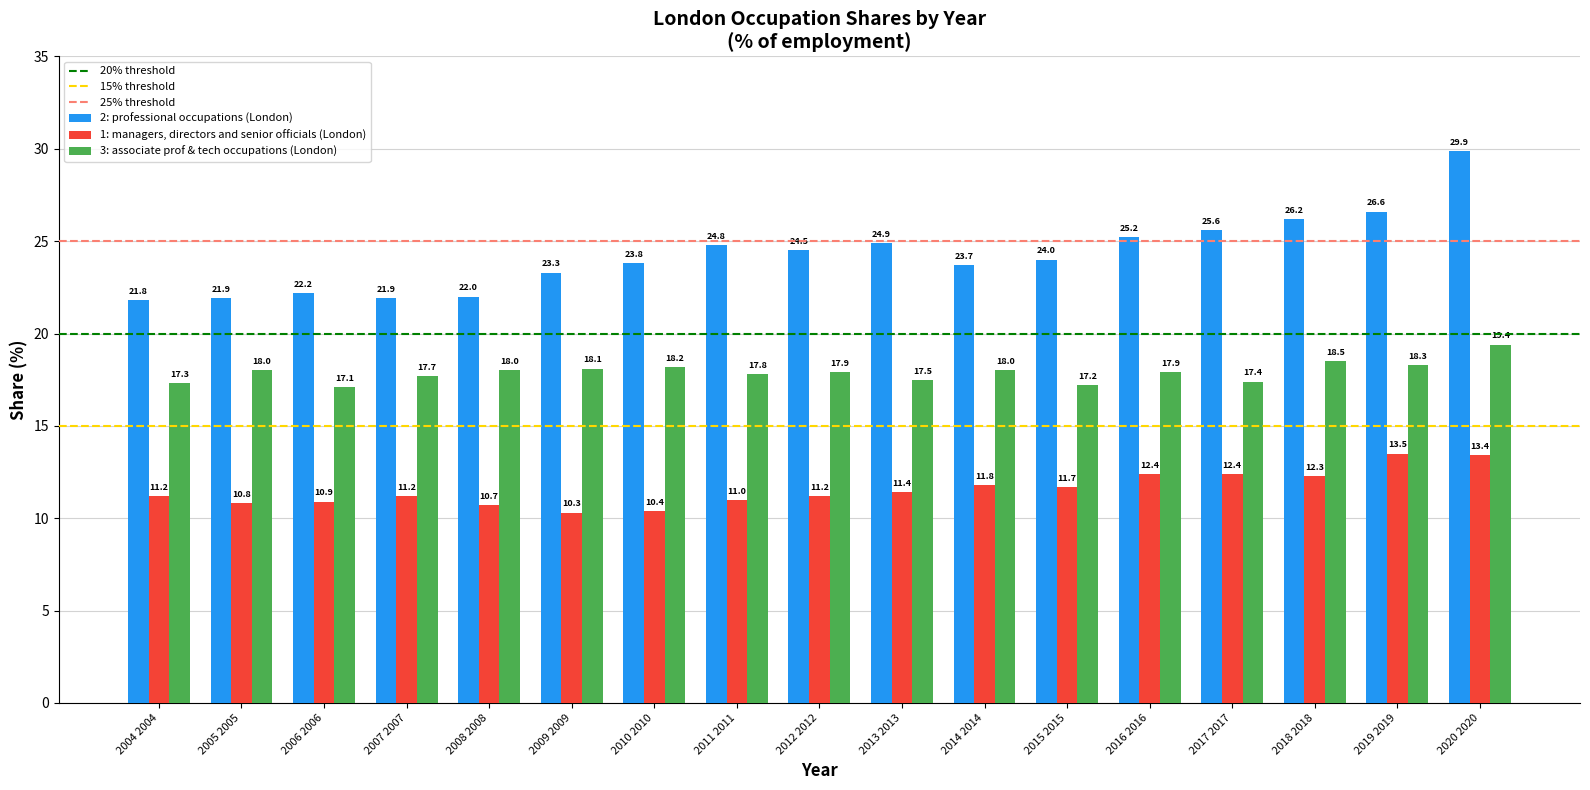

Reading left to right, list all the values displayed in this chart.

2: professional occupations (London): 21.8	21.9	22.2	21.9	22.0	23.3	23.8	24.8	24.5	24.9	23.7	24.0	25.2	25.6	26.2	26.6	29.9
1: managers, directors and senior officials (London): 11.2	10.8	10.9	11.2	10.7	10.3	10.4	11.0	11.2	11.4	11.8	11.7	12.4	12.4	12.3	13.5	13.4
3: associate prof & tech occupations (London): 17.3	18.0	17.1	17.7	18.0	18.1	18.2	17.8	17.9	17.5	18.0	17.2	17.9	17.4	18.5	18.3	19.4